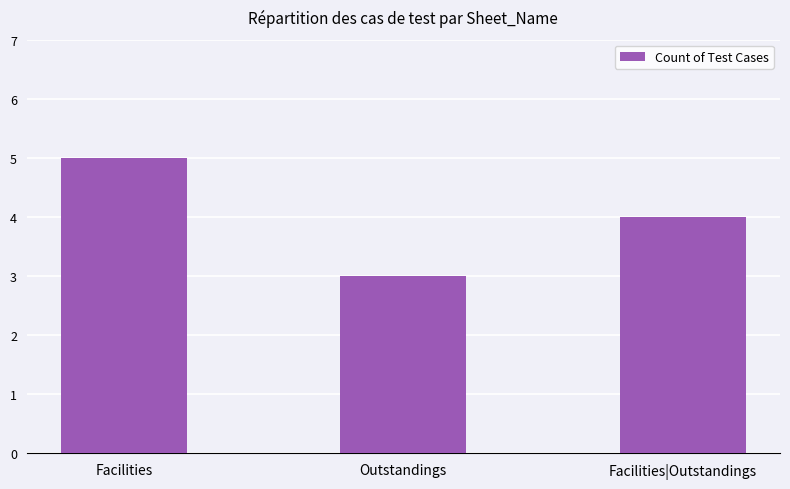

How many values are between 3 and 5?

3